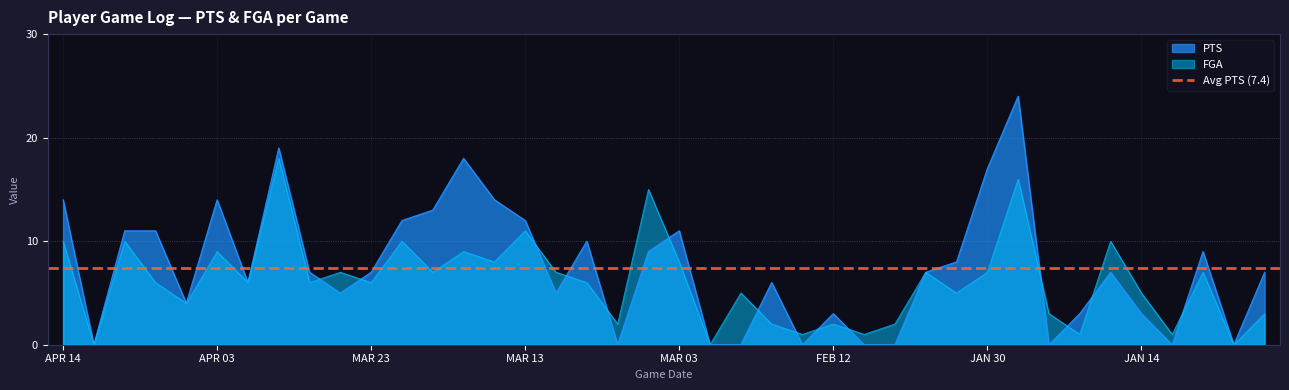

What is the average value of the FGA series?

6